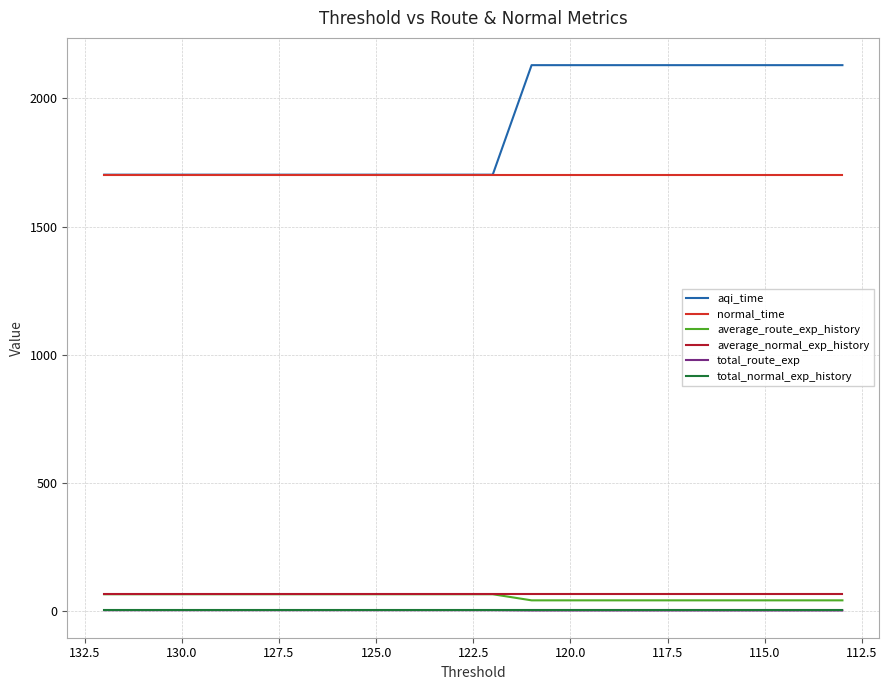

How many lines are shown in the chart?

6